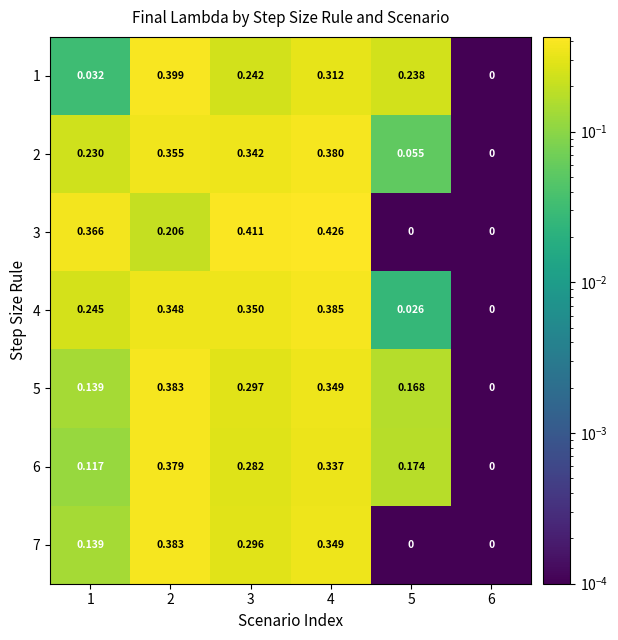

Is the value of 6 at 3 greater than the value of 4 at 3?

No